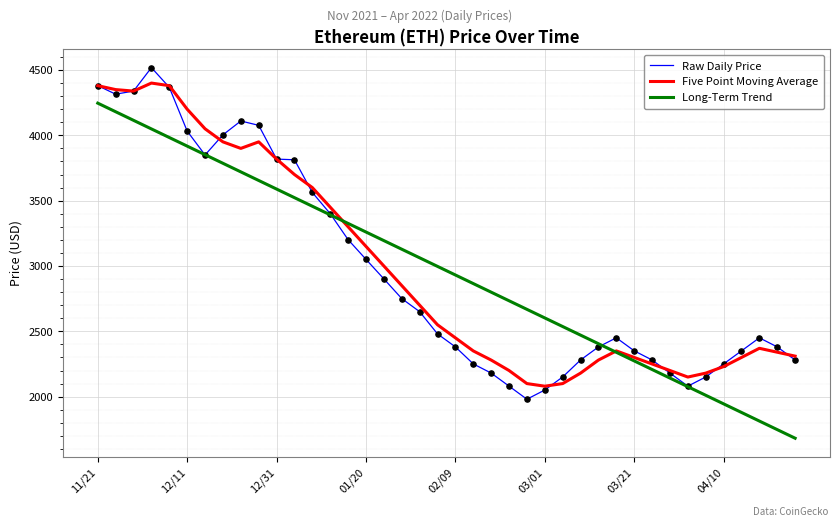

What is the lowest value of the Five Point Moving Average series?

2080.0